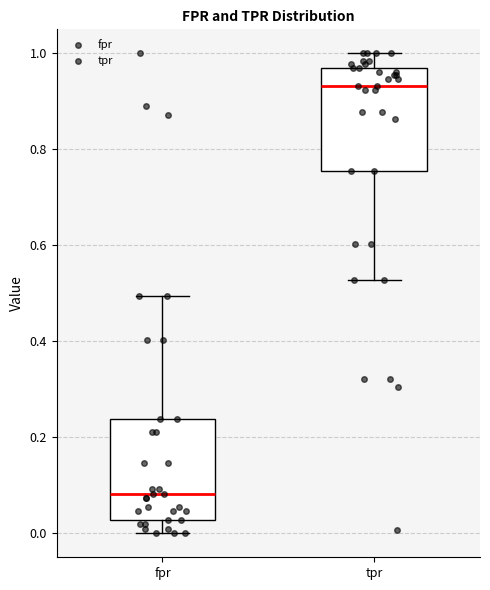

Where does the lower whisker of the box for tpr end on the y-axis? The values are not printed on the chart, so give them approximately, as read against the axis.

0.52